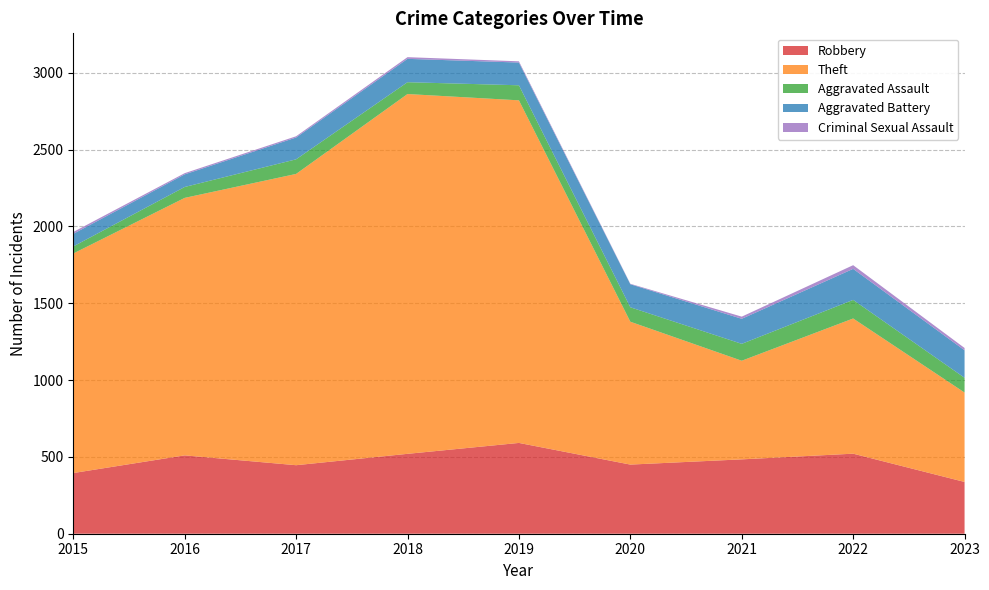

Reading left to right, transcribe all the data shown in this chart.

Robbery: 395	510	446	520	591	450	484	521	337
Theft: 1429	1676	1896	2342	2230	930	642	880	582
Aggravated Assault: 46	71	95	77	98	94	110	121	96
Aggravated Battery: 82	82	142	152	148	150	163	202	179
Criminal Sexual Assault: 12	8	8	11	8	3	14	24	15